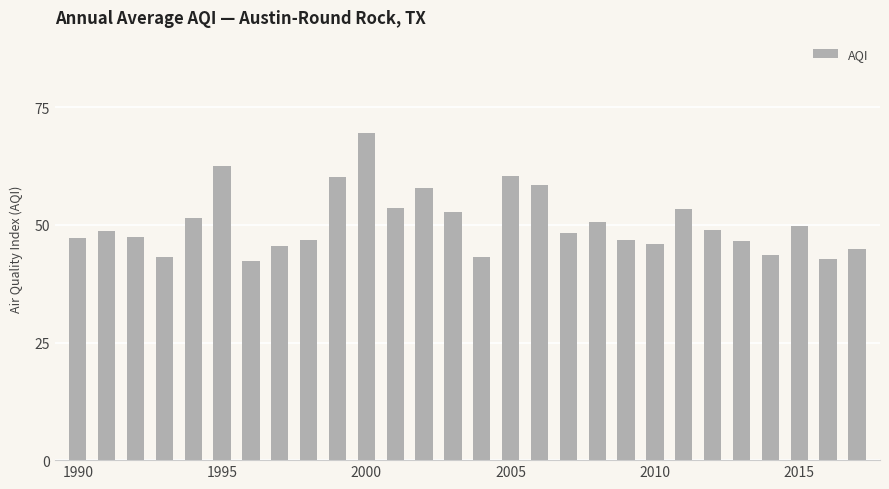

What is the greatest value displayed?

69.5